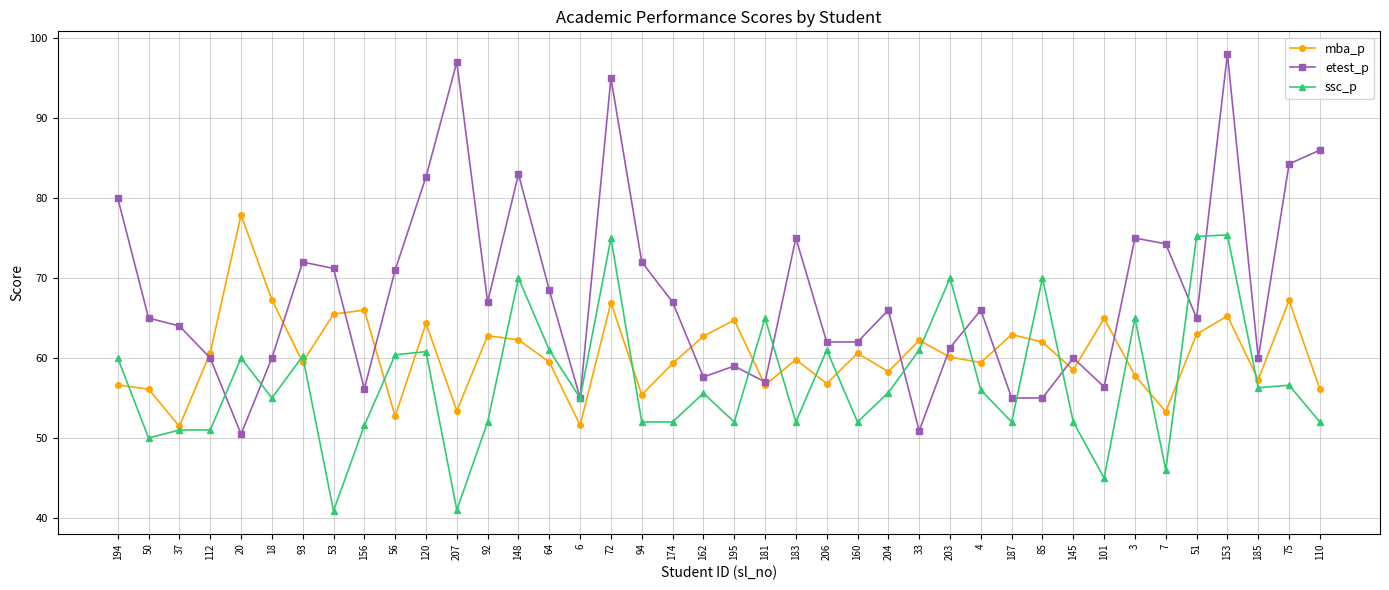

In mba_p, how many points are lower than both neighbors (excluding endpoints)?

13